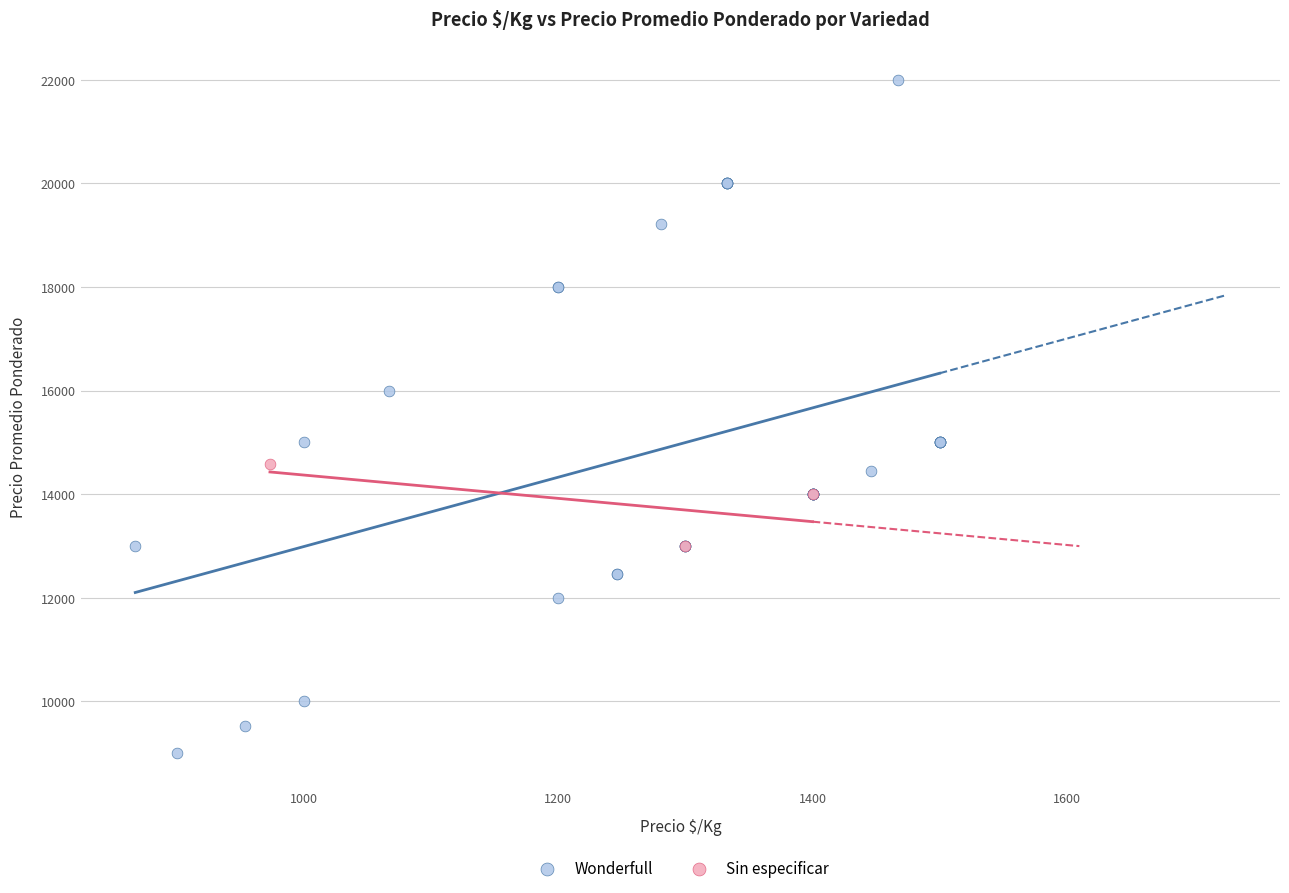

Which series contains the lowest Y value?

Wonderfull